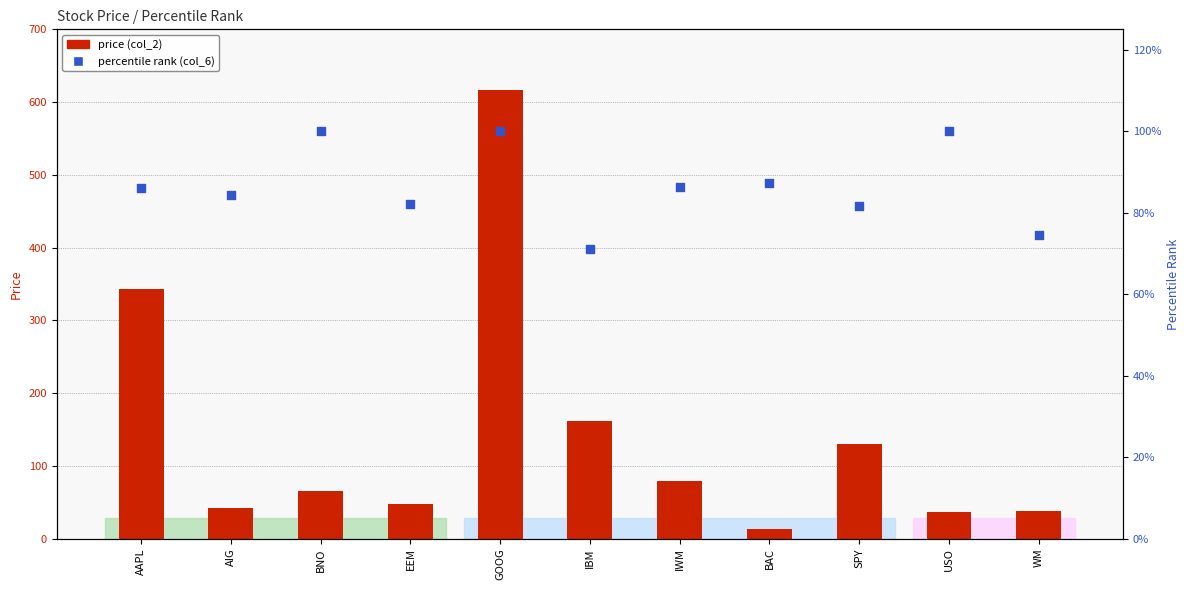

Which series has the widest spread of Y values?

price (col_2)